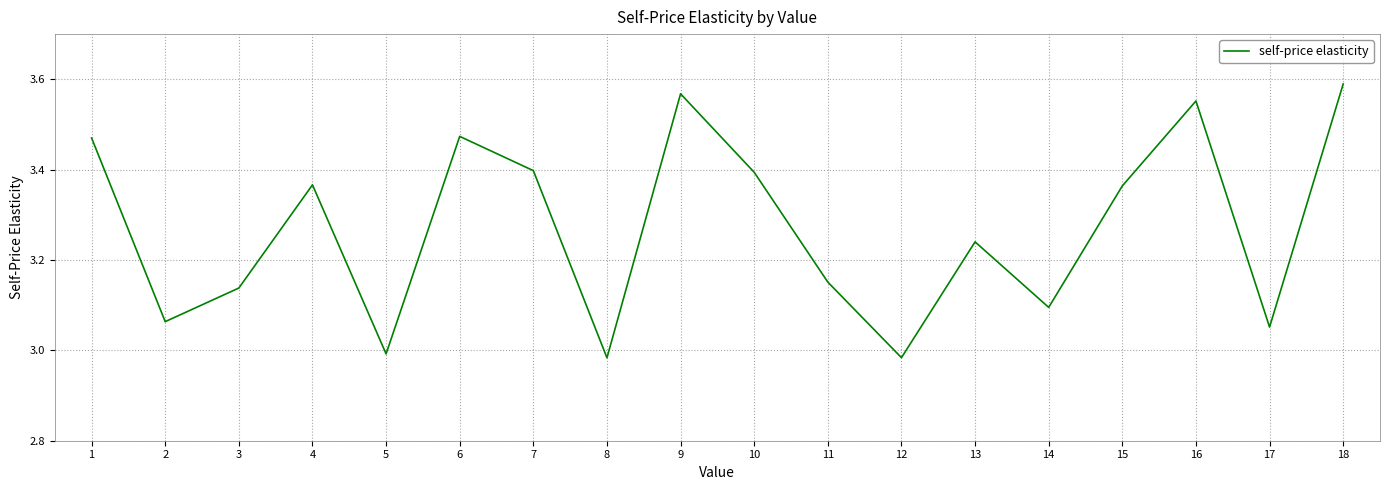

Which has a higher value, 11 or 17?

11